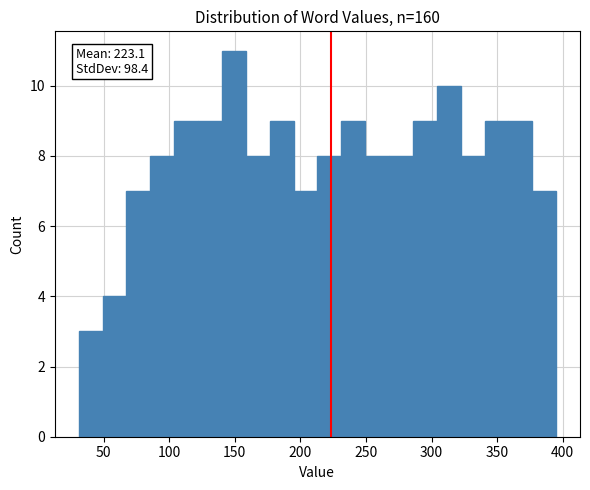

Around what value on the x-axis is the tallest bar? Give the approximate position of its centre, as read against the axis.

150